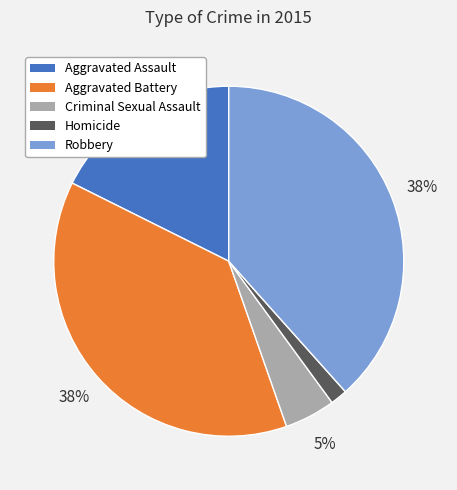

What percentage is the Homicide slice, to the nearest percent?

2%